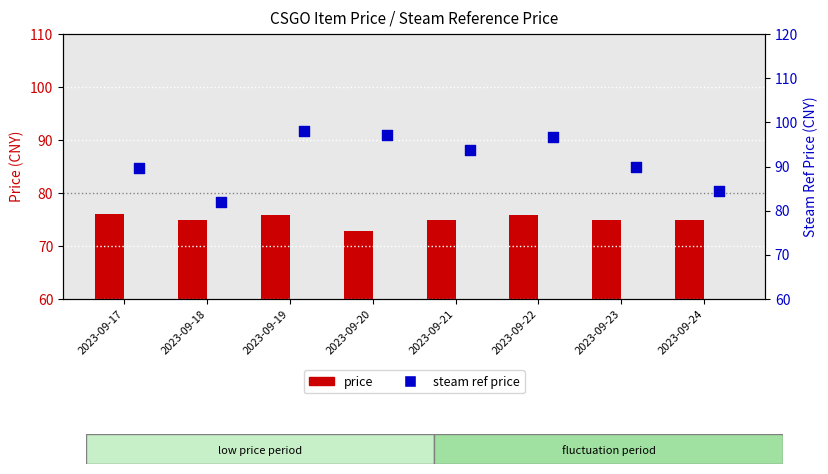

Which series reaches the minimum Y coordinate?

price